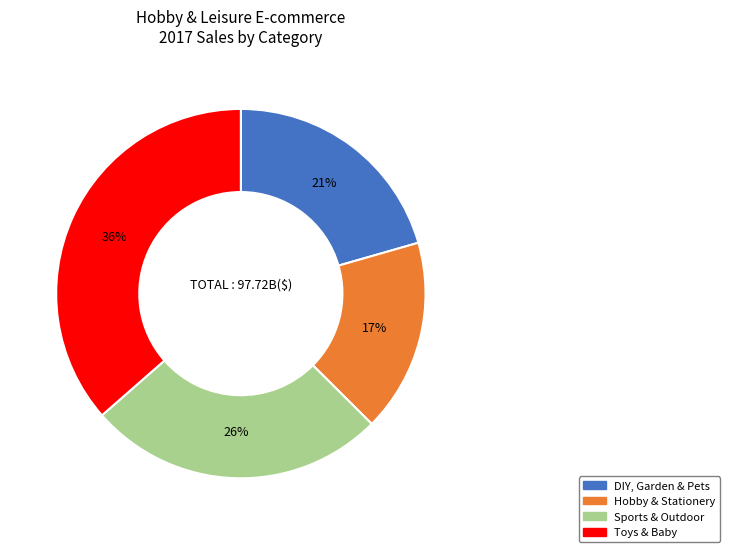

What is the smallest slice in the pie chart?

Hobby & Stationery